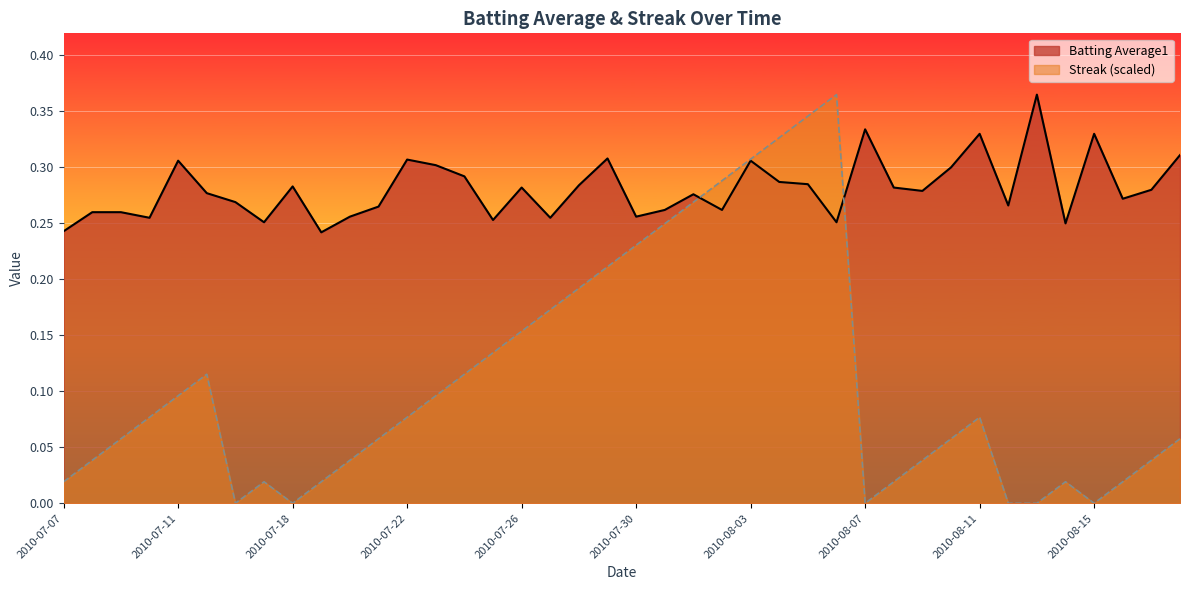

What is the sum of the Streak values at 2010-08-14 and 2010-07-28?

0.2